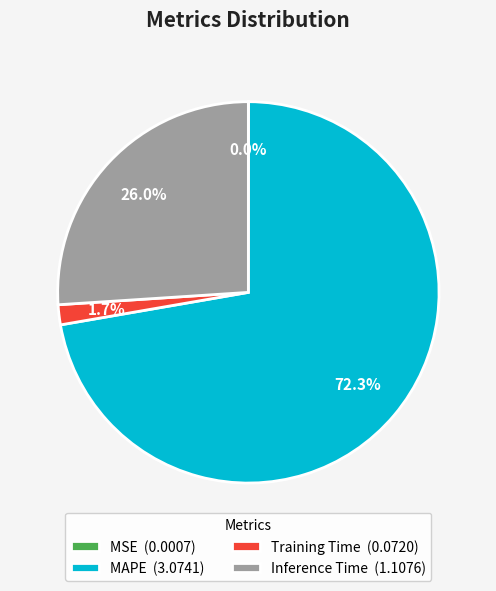

To the nearest percent, what is the difference between the largest and smallest slice percentages?

72%